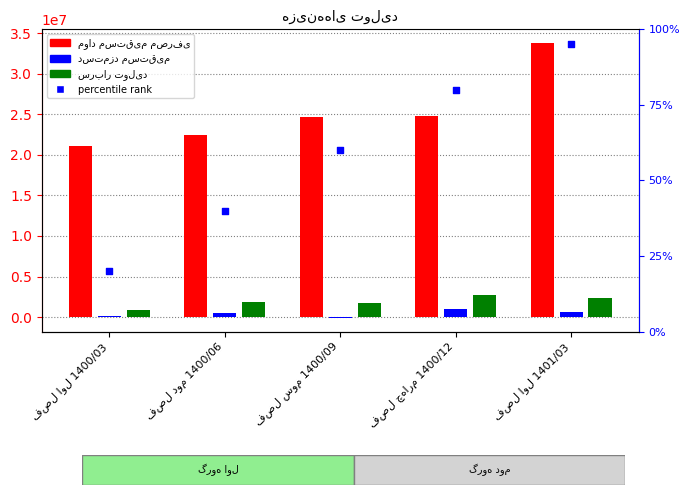

At how many categories does at least one series exceed 5624537?

5